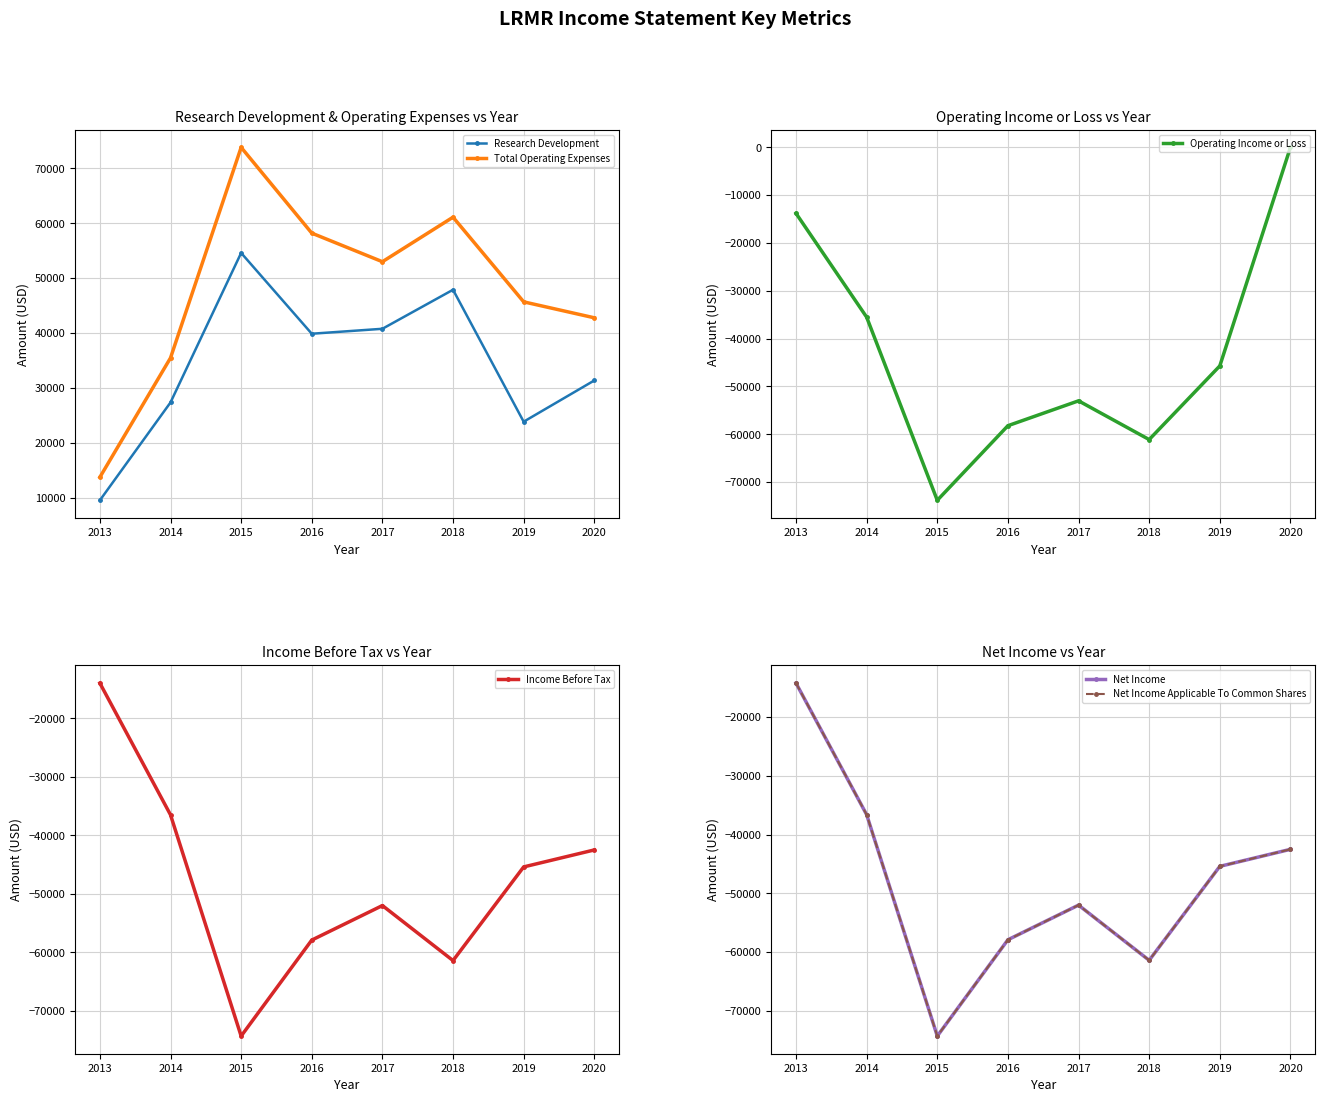

How many distinct data groups are displayed?

6